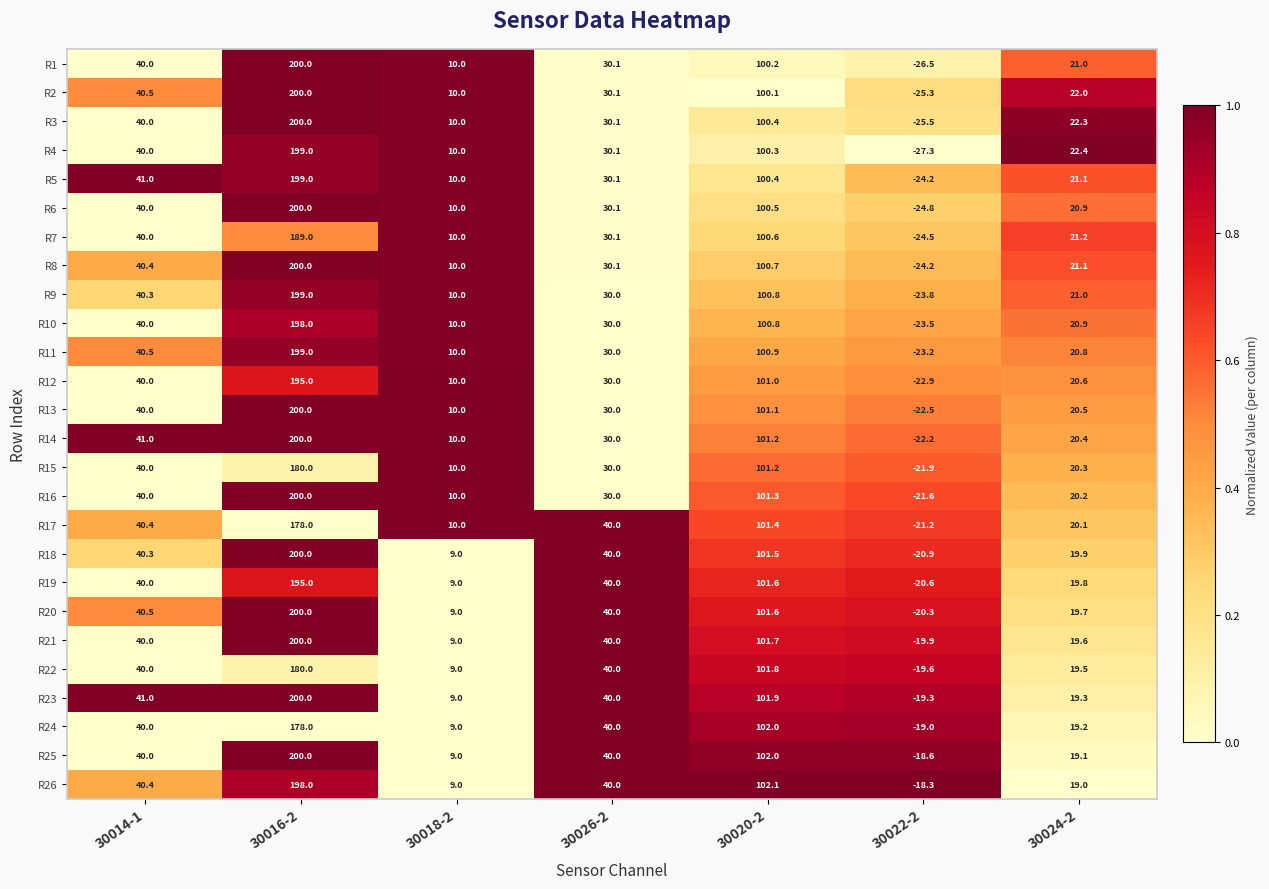

Which series has the widest spread of values?

R1